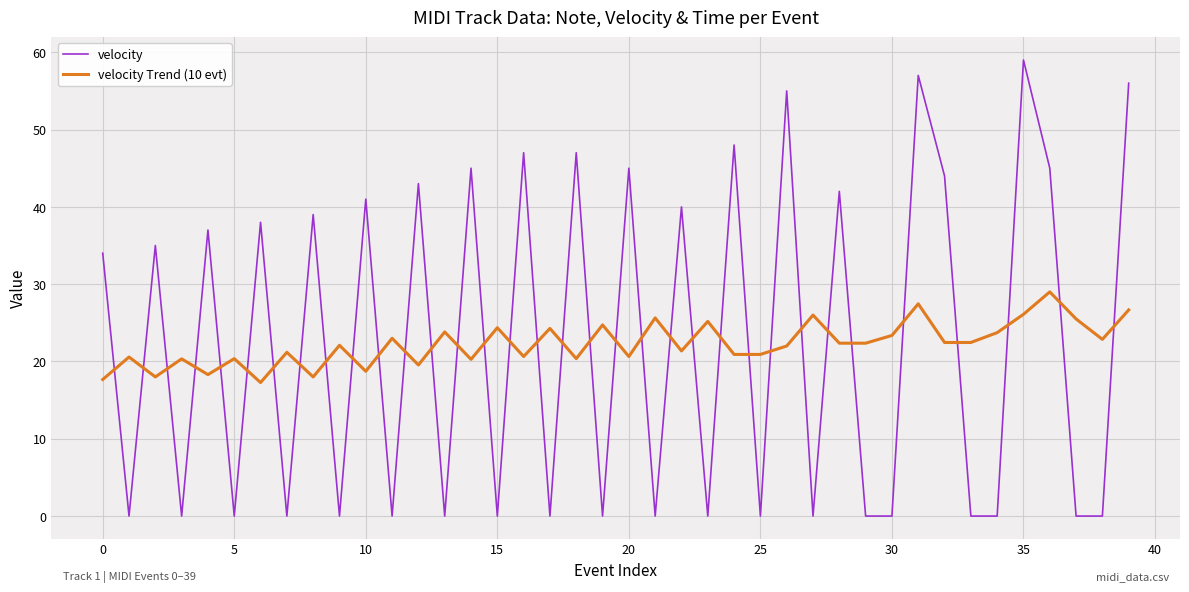

Rank the series by their maximum value, from lowest to highest.

velocity Trend (10 evt), velocity